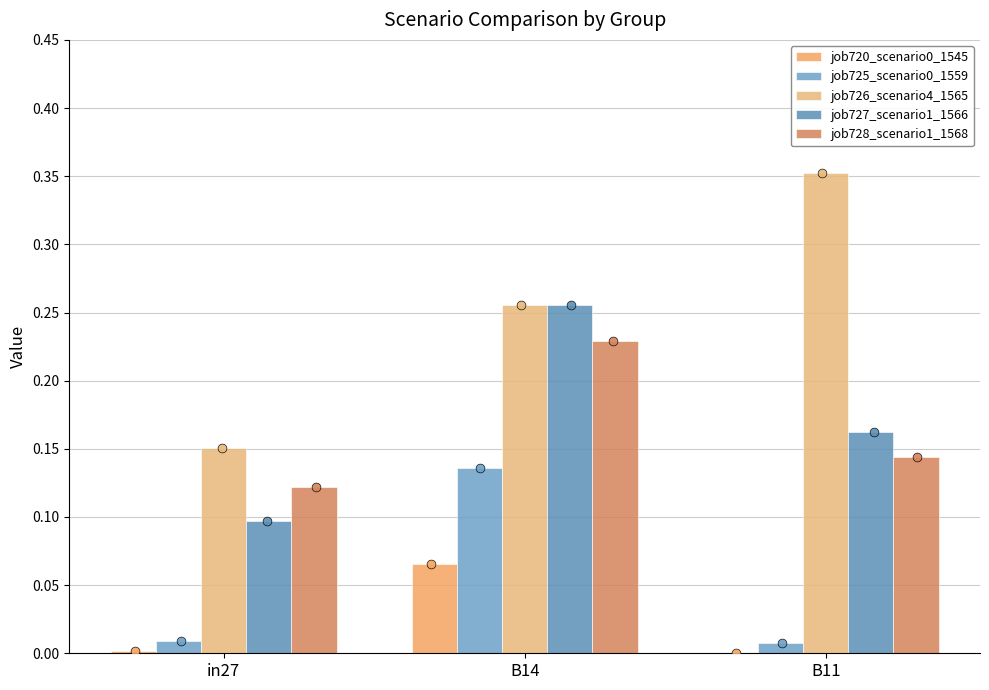

Which series contains the highest Y value?

job726_scenario4_1565